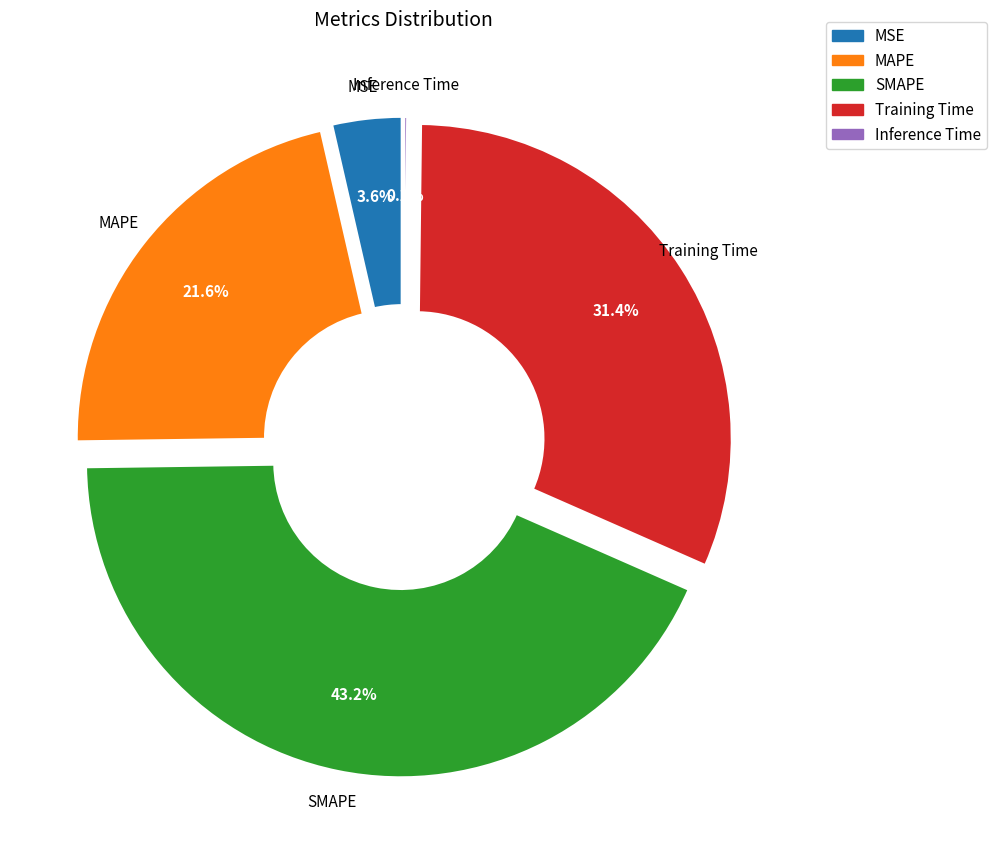

What is the change in value from MAPE to SMAPE?

+1.0